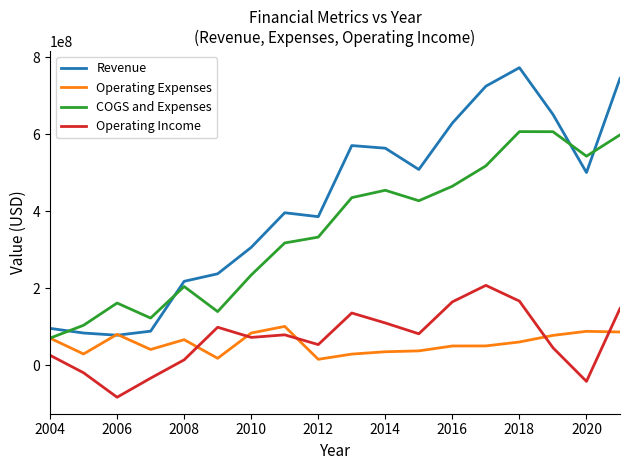

Which series has the largest total across all categories?

Revenue